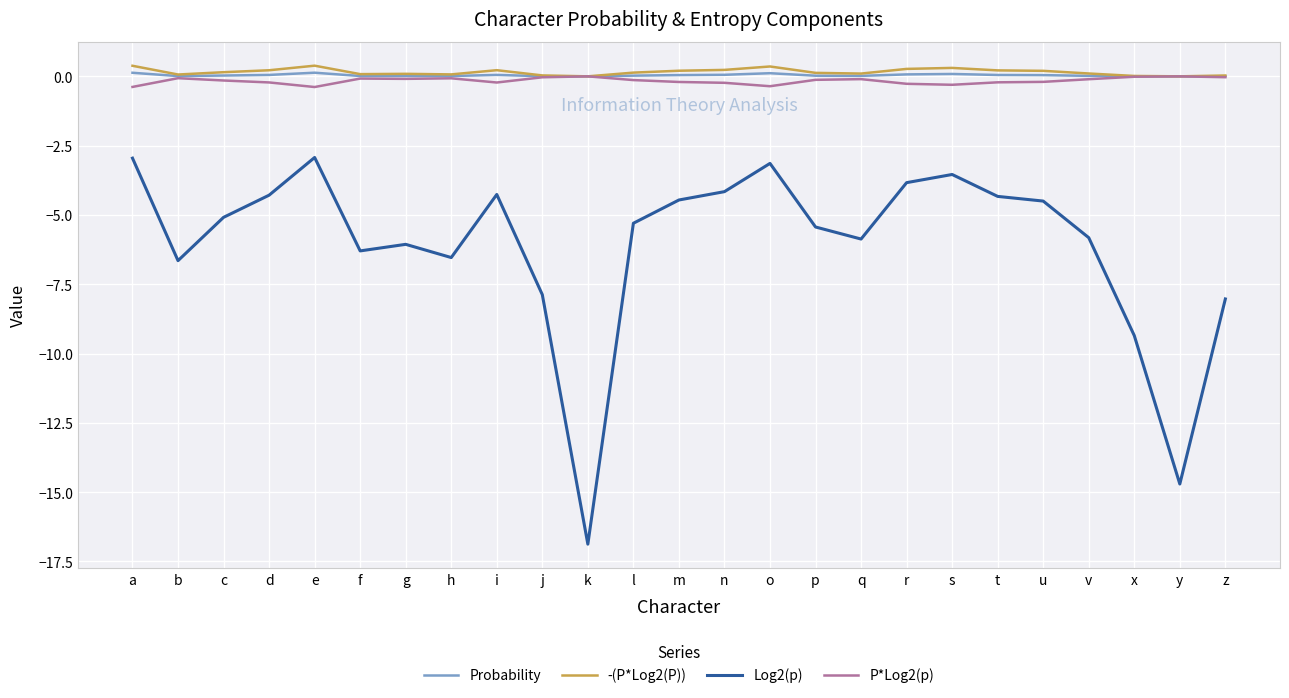

What is the sum of all Log2(p) values?

-152.3